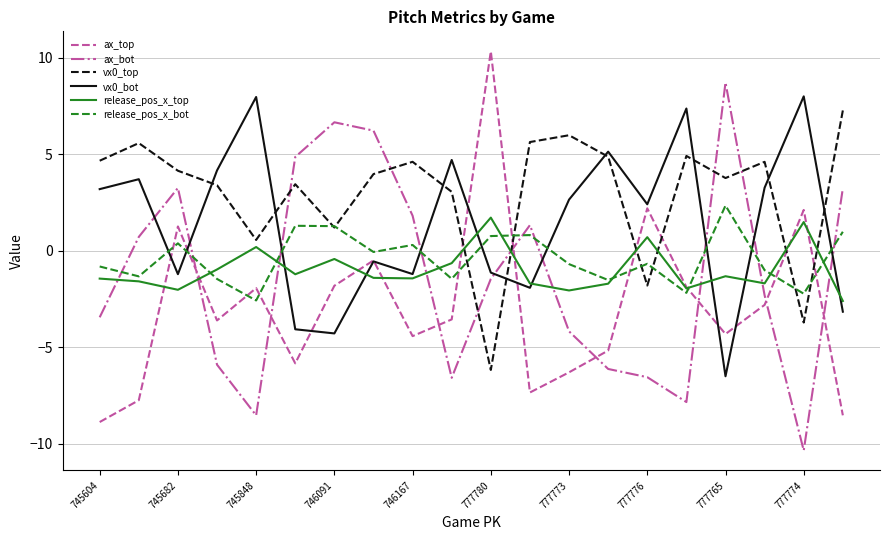

True or false: ax_bot and release_pos_x_top cross at least once.

True